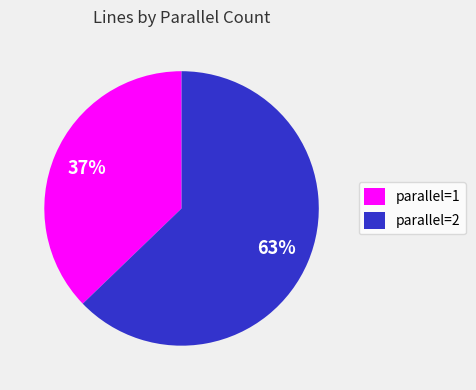

Between parallel=2 and parallel=1, which is larger?

parallel=2